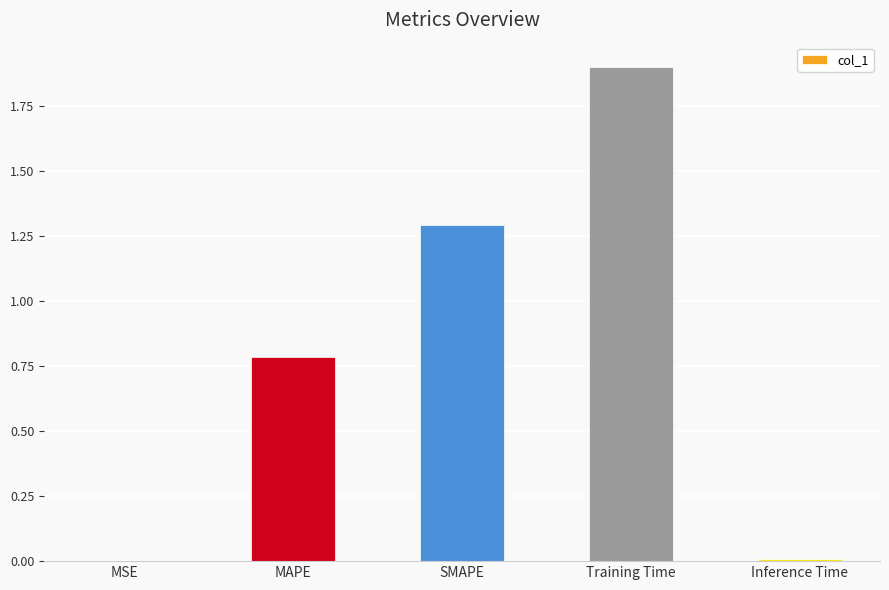

At which category does the chart reach its peak across all series?

Training Time